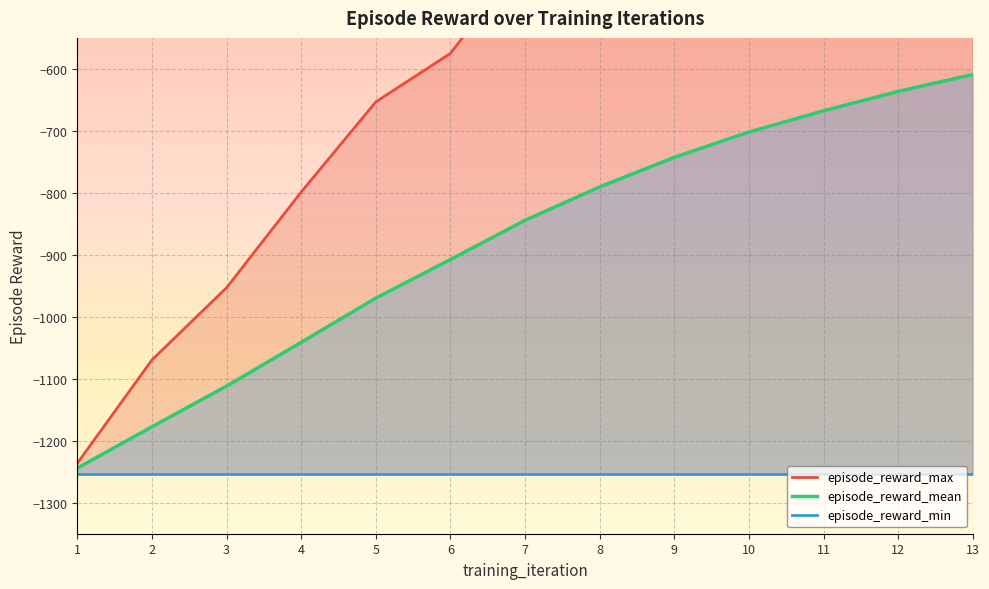

Which series changed the most between 3 and 5?

episode_reward_max